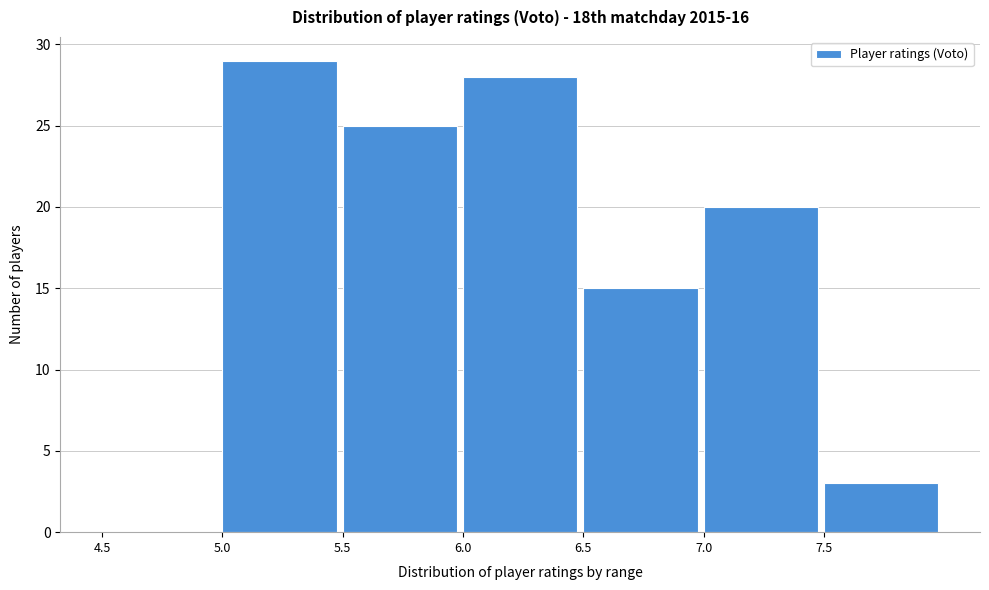

Reading left to right, list every bar in this chart as the range it spans on the x-axis followed by its height. The values are not printed on the chart, so give them approximately, as read against the axis.

4.5 to 5.0: 0
5.0 to 5.5: 29
5.5 to 6.0: 25
6.0 to 6.5: 28
6.5 to 7.0: 15
7.0 to 7.5: 20
7.5 to 8.0: 3